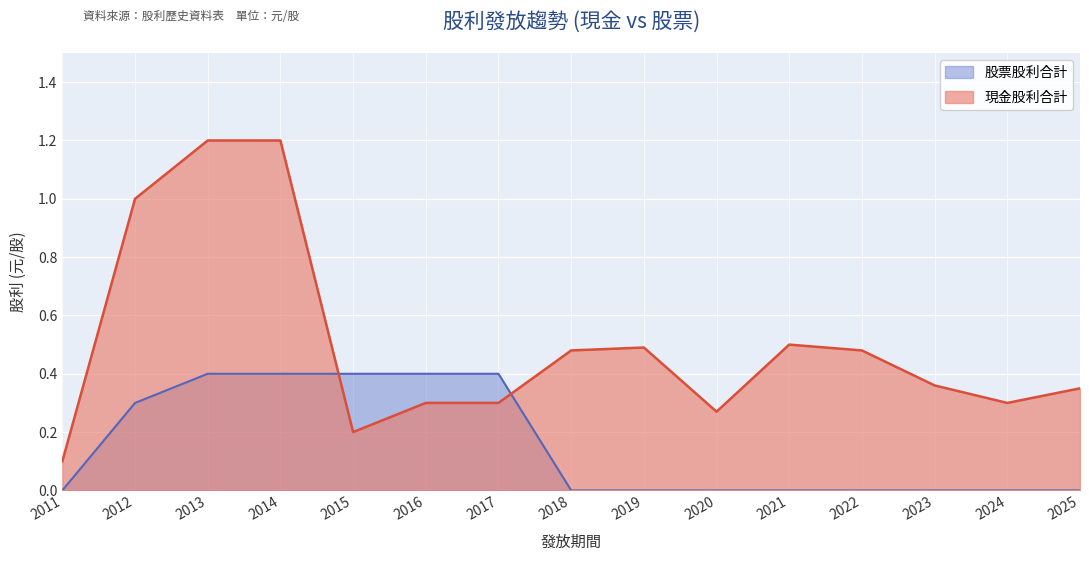

True or false: 股票股利合計 has more than 2 points higher than both neighbors.

False